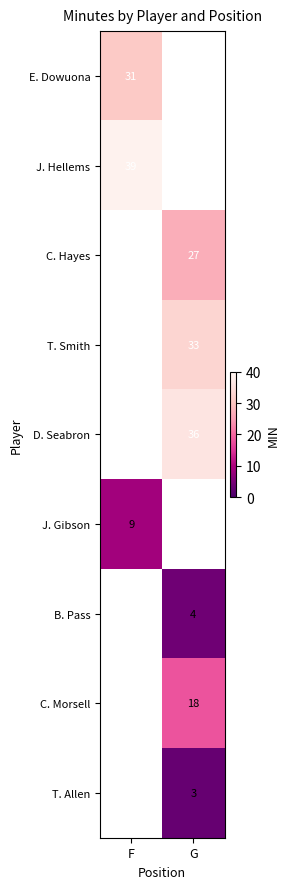

True or false: J. Hellems has a value of 61.6 at F.

False